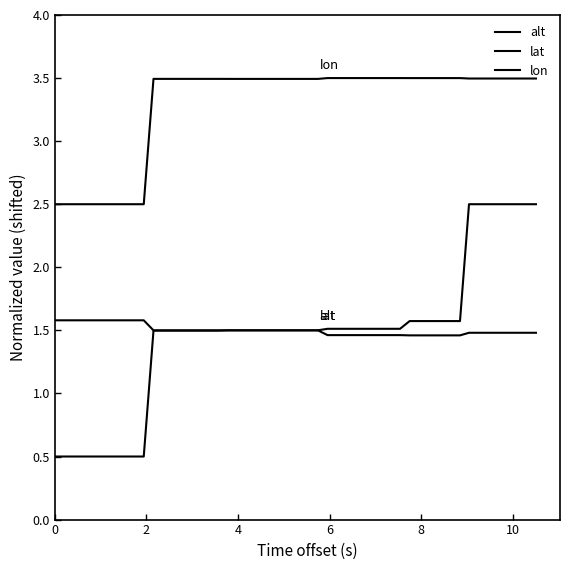

True or false: lat and lon cross at least once.

False